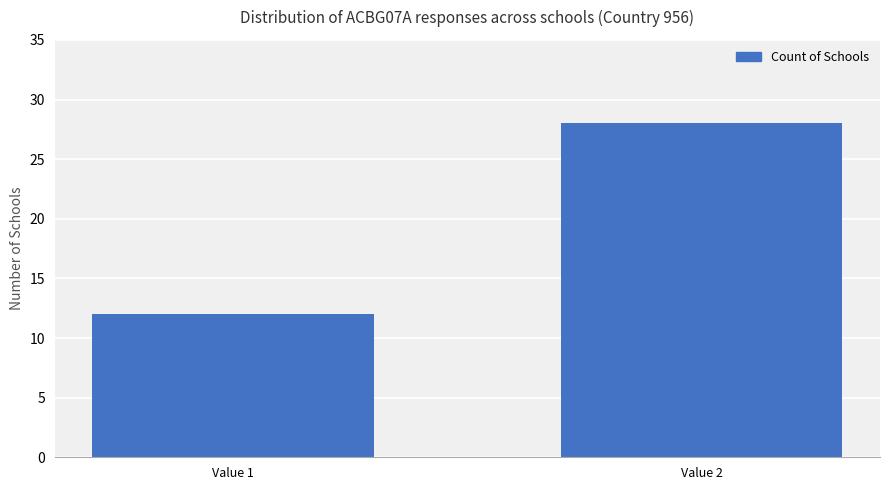

What is the ratio of the value at Value 2 to the value at Value 1?

2.3